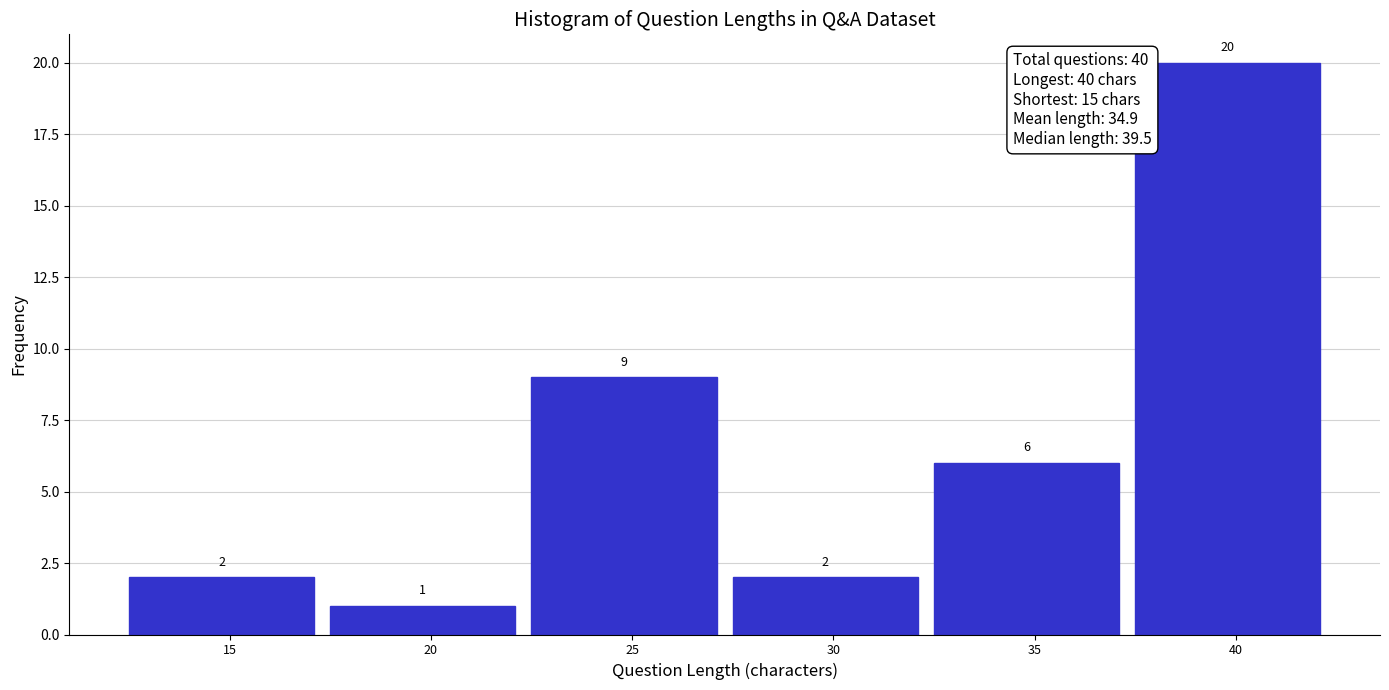

Reading right to left, what are all the values shown in this chart?

40=20	35=6	30=2	25=9	20=1	15=2